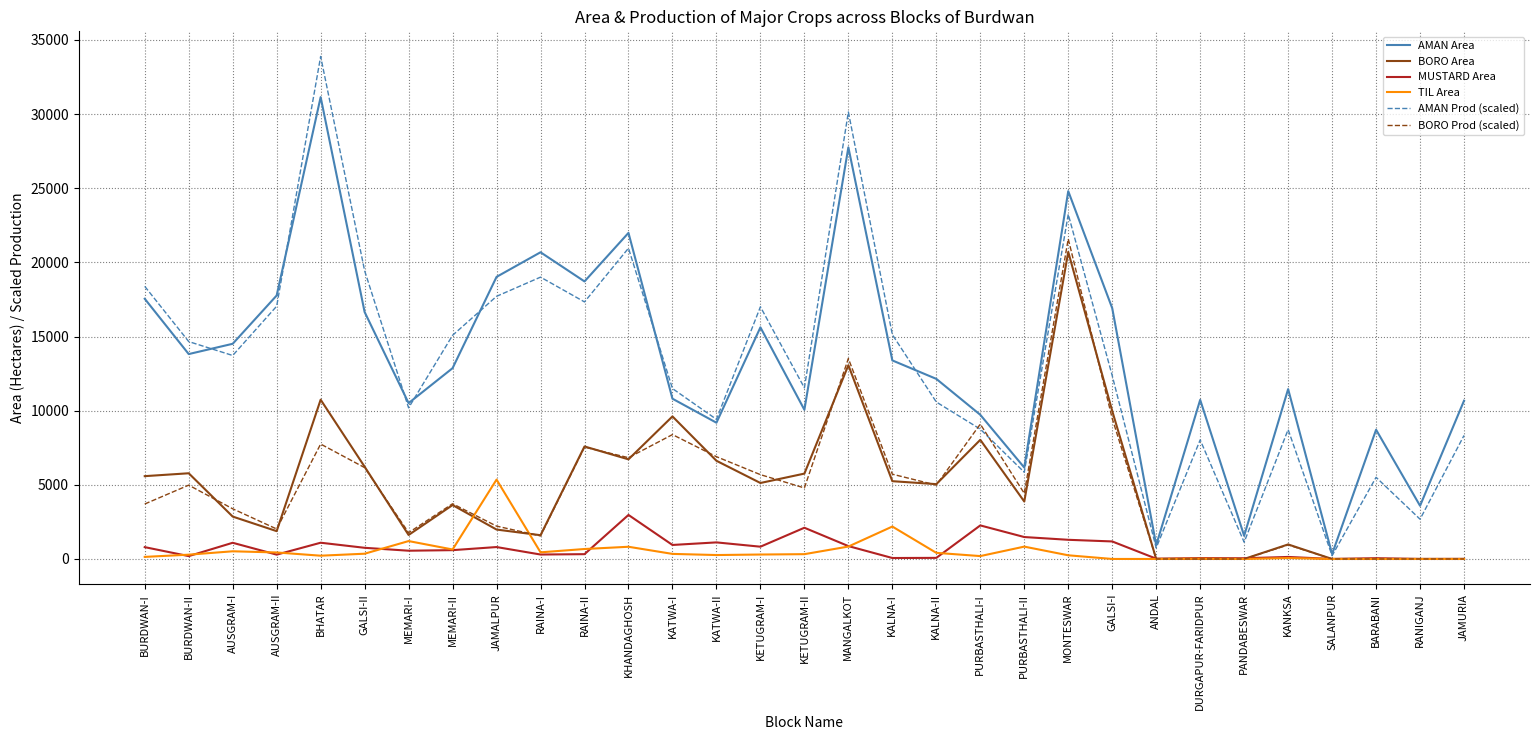

Which series has the widest spread of values?

AMAN Prod (scaled)